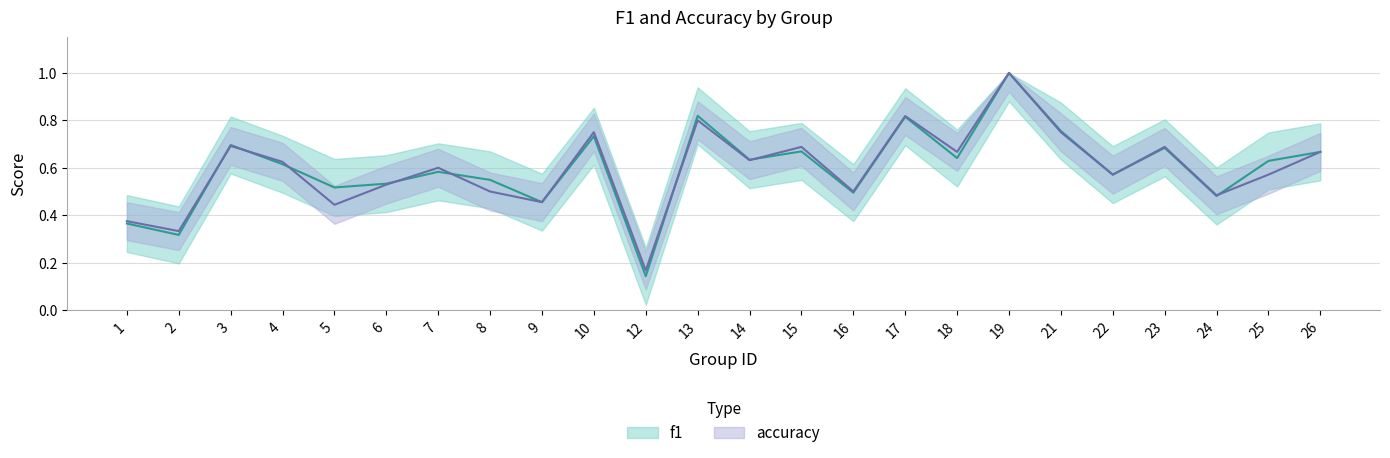

Count the f1 values in the range 0 to 1.

24